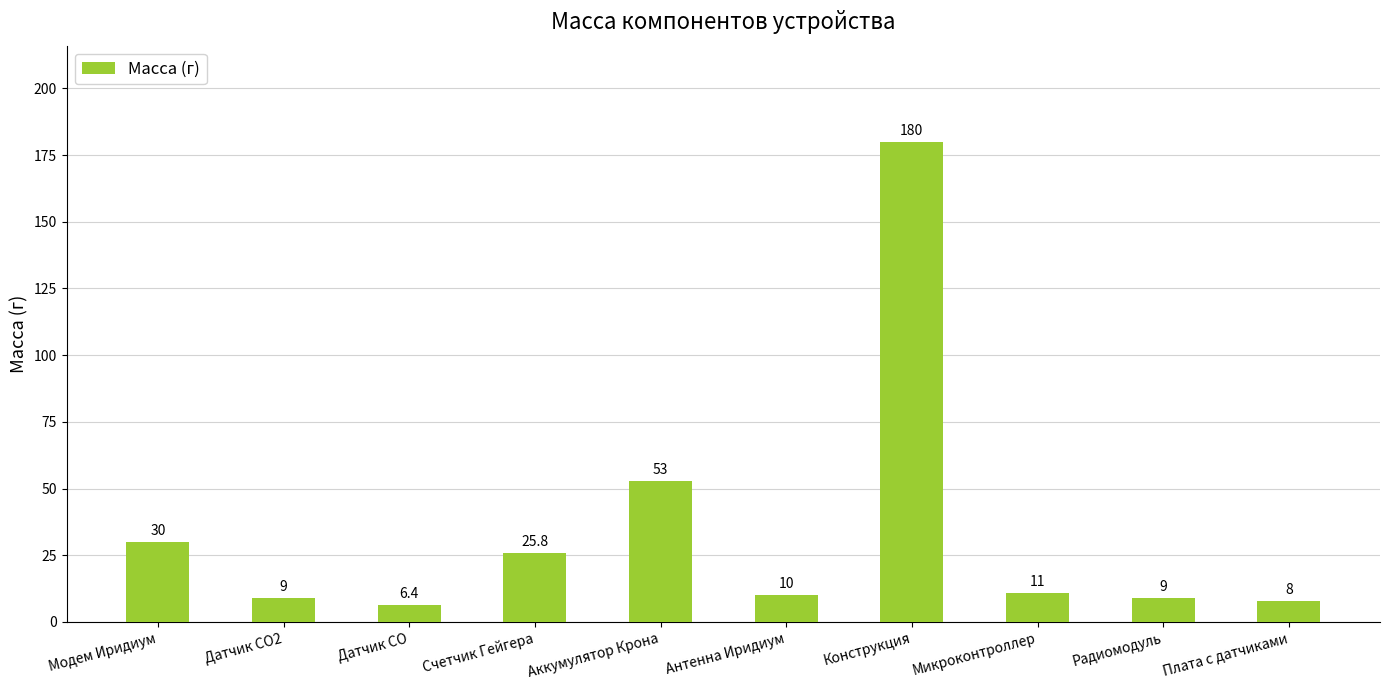

The value at Модем Иридиум is 30.0. True or false?

True